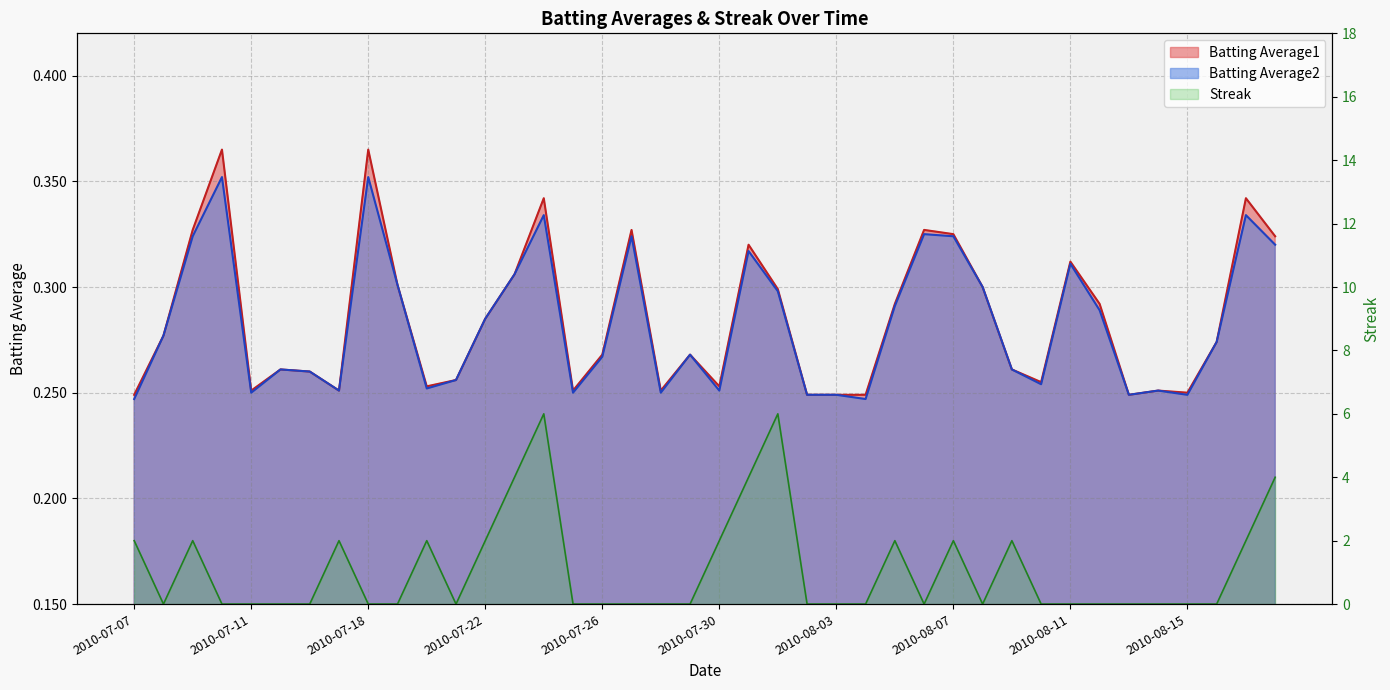

Reading right to left, what are all the values shown in this chart?

Batting Average1: 2010-08-18=0.3	2010-08-17=0.3	2010-08-16=0.3	2010-08-15=0.2	2010-08-14=0.3	2010-08-13=0.2	2010-08-12=0.3	2010-08-11=0.3	2010-08-10=0.3	2010-08-09=0.3	2010-08-08=0.3	2010-08-07=0.3	2010-08-06=0.3	2010-08-05=0.3	2010-08-04=0.2	2010-08-03=0.2	2010-08-02=0.2	2010-08-01=0.3	2010-07-31=0.3	2010-07-30=0.3	2010-07-29=0.3	2010-07-28=0.3	2010-07-27=0.3	2010-07-26=0.3	2010-07-25=0.3	2010-07-24=0.3	2010-07-23=0.3	2010-07-22=0.3	2010-07-21=0.3	2010-07-20=0.3	2010-07-19=0.3	2010-07-18=0.4	2010-07-17=0.3	2010-07-16=0.3	2010-07-15=0.3	2010-07-11=0.3	2010-07-10=0.4	2010-07-09=0.3	2010-07-08=0.3	2010-07-07=0.2
Batting Average2: 2010-08-18=0.3	2010-08-17=0.3	2010-08-16=0.3	2010-08-15=0.2	2010-08-14=0.3	2010-08-13=0.2	2010-08-12=0.3	2010-08-11=0.3	2010-08-10=0.3	2010-08-09=0.3	2010-08-08=0.3	2010-08-07=0.3	2010-08-06=0.3	2010-08-05=0.3	2010-08-04=0.2	2010-08-03=0.2	2010-08-02=0.2	2010-08-01=0.3	2010-07-31=0.3	2010-07-30=0.3	2010-07-29=0.3	2010-07-28=0.2	2010-07-27=0.3	2010-07-26=0.3	2010-07-25=0.2	2010-07-24=0.3	2010-07-23=0.3	2010-07-22=0.3	2010-07-21=0.3	2010-07-20=0.3	2010-07-19=0.3	2010-07-18=0.4	2010-07-17=0.3	2010-07-16=0.3	2010-07-15=0.3	2010-07-11=0.2	2010-07-10=0.4	2010-07-09=0.3	2010-07-08=0.3	2010-07-07=0.2
Streak: 2010-08-18=4.0	2010-08-17=2.0	2010-08-16=0.0	2010-08-15=0.0	2010-08-14=0.0	2010-08-13=0.0	2010-08-12=0.0	2010-08-11=0.0	2010-08-10=0.0	2010-08-09=2.0	2010-08-08=0.0	2010-08-07=2.0	2010-08-06=0.0	2010-08-05=2.0	2010-08-04=0.0	2010-08-03=0.0	2010-08-02=0.0	2010-08-01=6.0	2010-07-31=4.0	2010-07-30=2.0	2010-07-29=0.0	2010-07-28=0.0	2010-07-27=0.0	2010-07-26=0.0	2010-07-25=0.0	2010-07-24=6.0	2010-07-23=4.0	2010-07-22=2.0	2010-07-21=0.0	2010-07-20=2.0	2010-07-19=0.0	2010-07-18=0.0	2010-07-17=2.0	2010-07-16=0.0	2010-07-15=0.0	2010-07-11=0.0	2010-07-10=0.0	2010-07-09=2.0	2010-07-08=0.0	2010-07-07=2.0